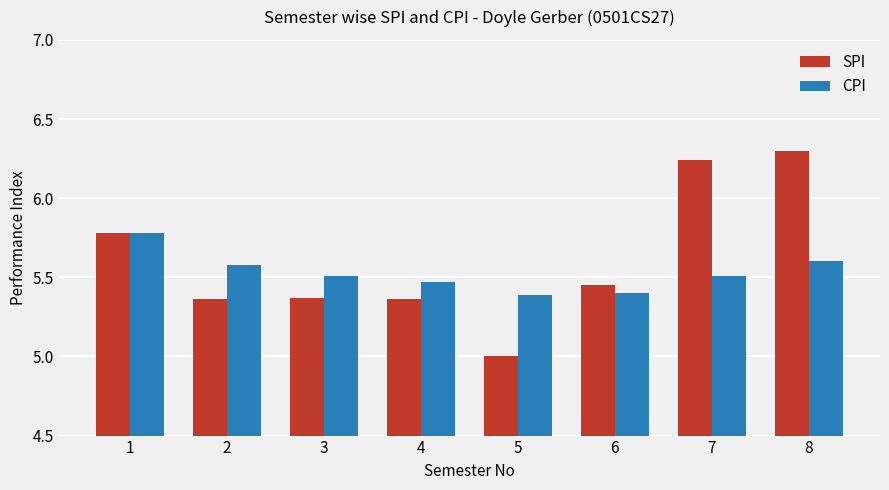

How many groups of bars are there?

8